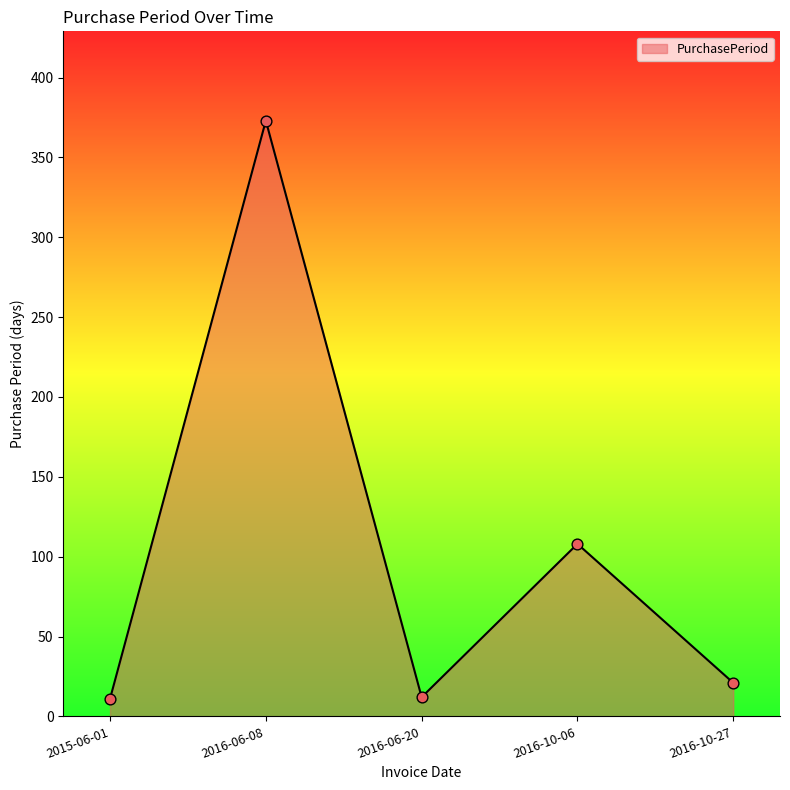

What is the change in value from 2015-06-01 to 2016-10-06?

+97